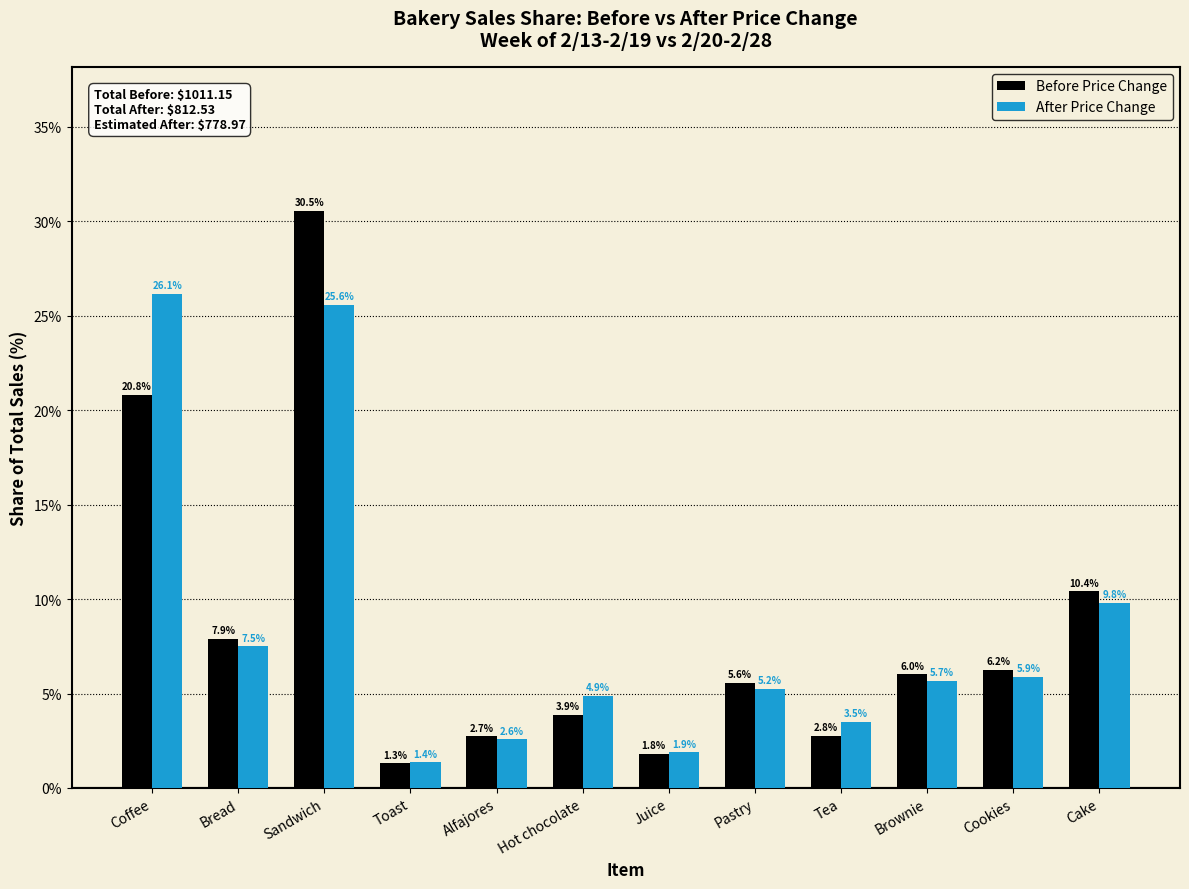

What position from the left is Toast?

4